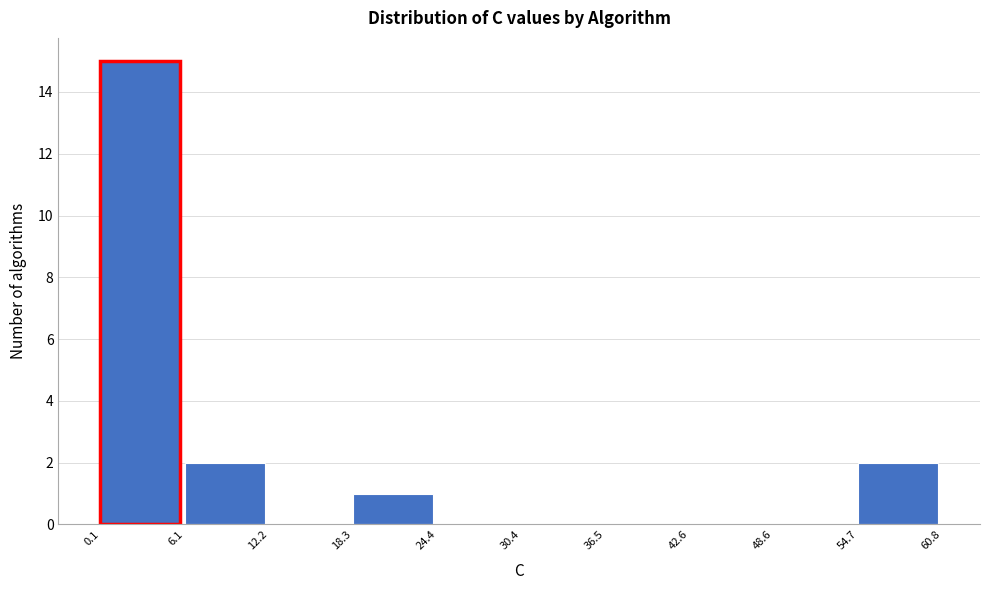

Over which range of the x-axis is the bar tallest?

0.1 to 6.1